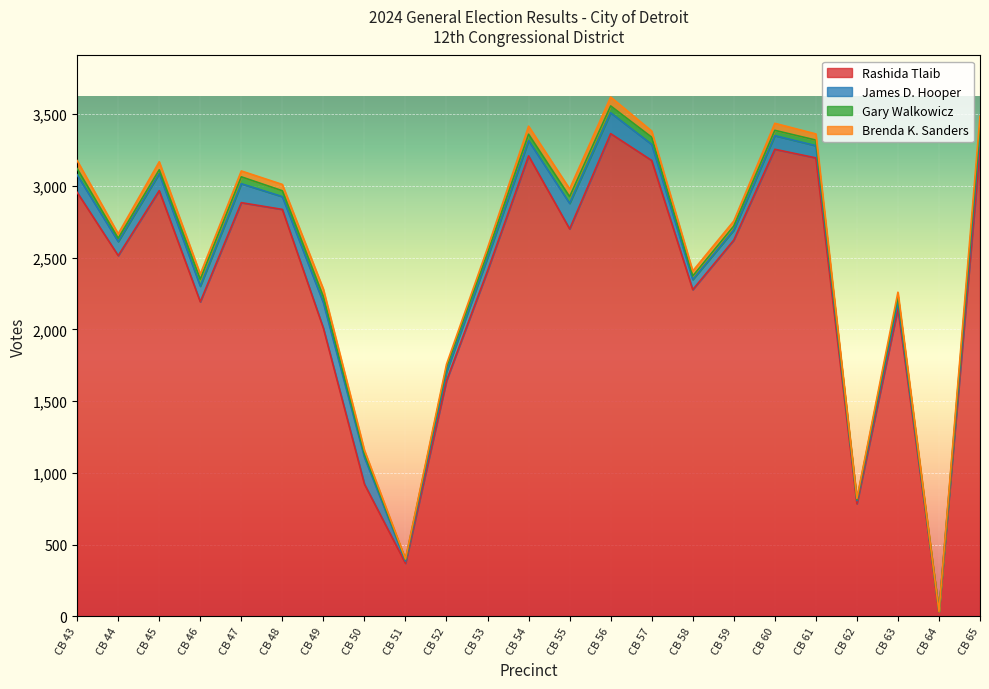

Reading left to right, extract all data points from this chart.

Rashida Tlaib: 2955	2514	2967	2192	2883	2836	2008	922	370	1643	2408	3209	2700	3364	3177	2277	2622	3255	3195	785	2147	33	3264
James D. Hooper: 122	98	119	109	132	89	178	187	15	61	92	106	178	145	112	70	70	95	85	22	44	1	104
Gary Walkowicz: 43	23	26	48	48	41	41	23	11	33	33	45	47	48	50	25	28	37	39	8	38	0	53
Brenda K. Sanders: 56	31	56	36	41	44	53	26	4	20	34	56	54	62	43	35	35	49	43	7	30	0	63